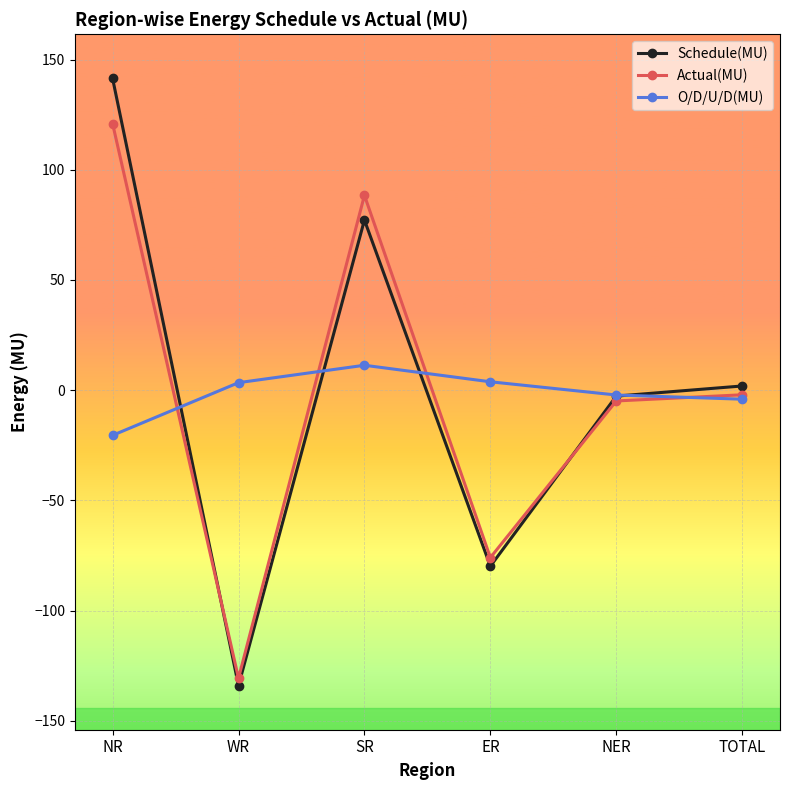

At which label is Schedule(MU) closest to 3?

TOTAL